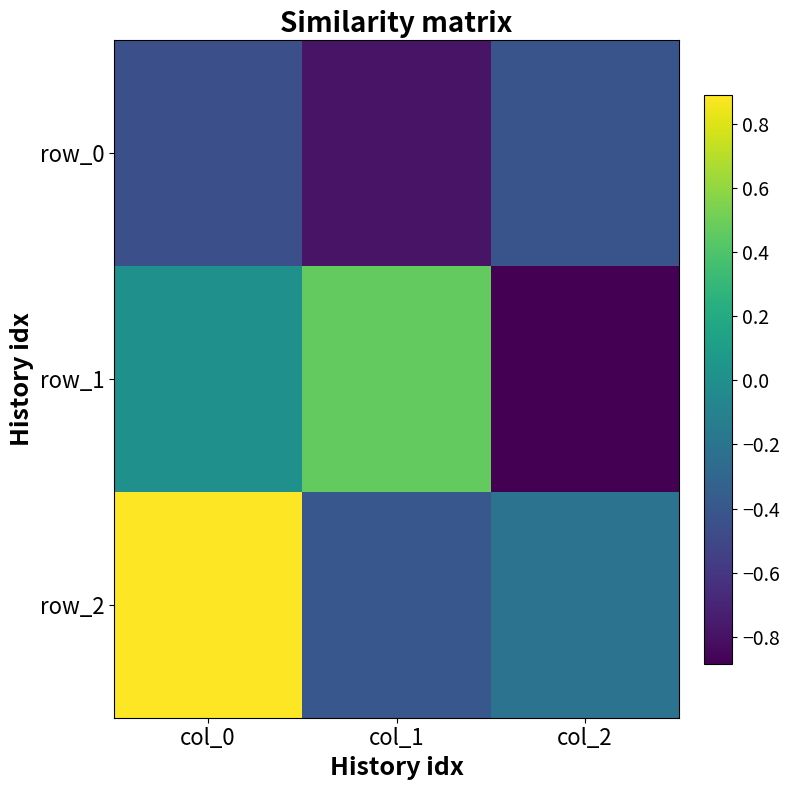

The value of row_1 at col_0 is 0.0. True or false?

False